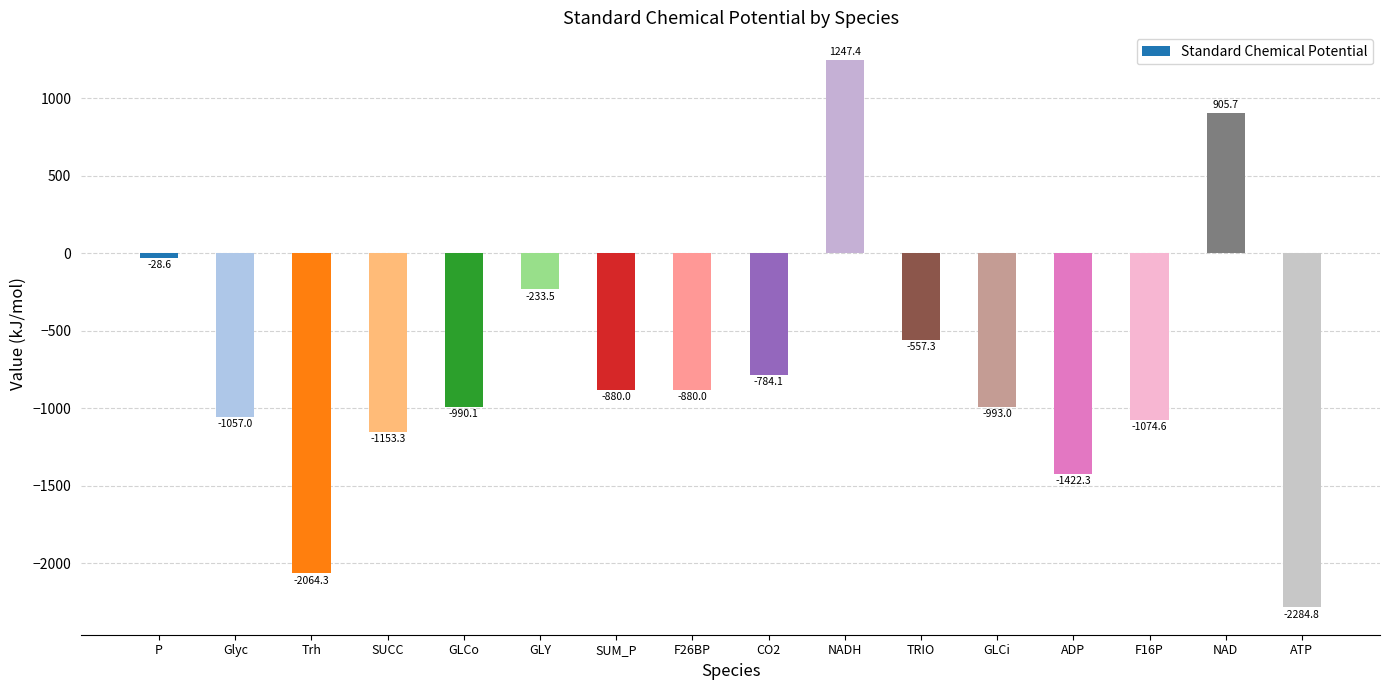

What is the sum of the values at NADH and Glyc?

190.4